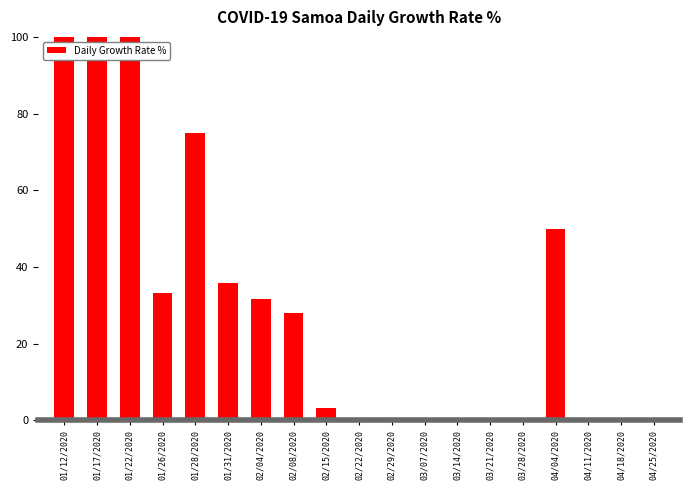

Between 03/28/2020 and 01/31/2020, which is larger?

01/31/2020